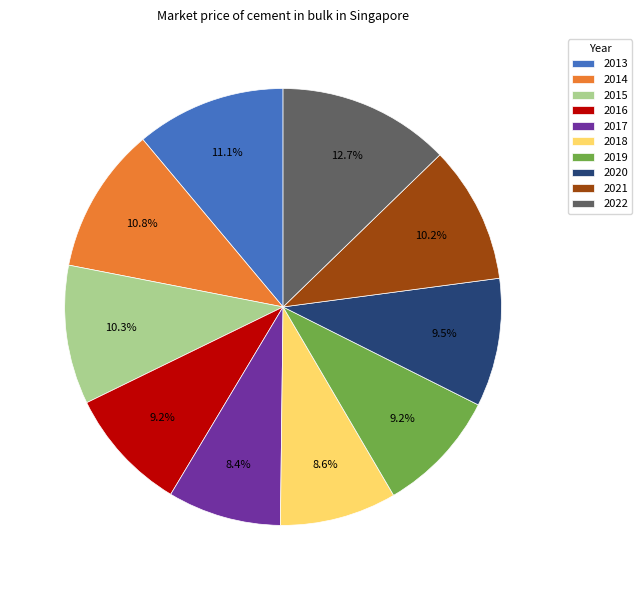

What is the ratio of the value at 2018 to the value at 2022?

0.7